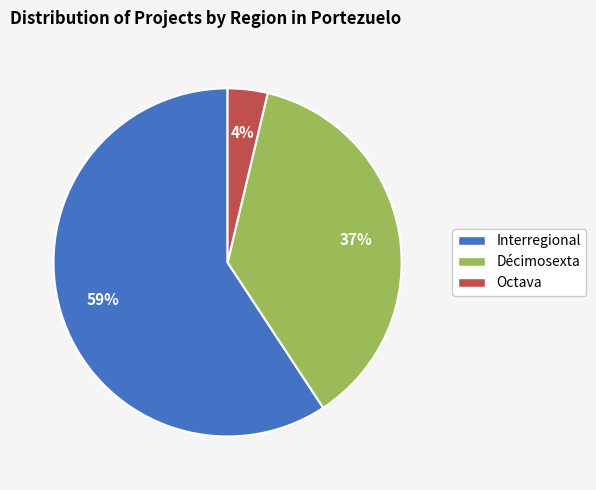

What is the largest slice in the pie chart?

Interregional